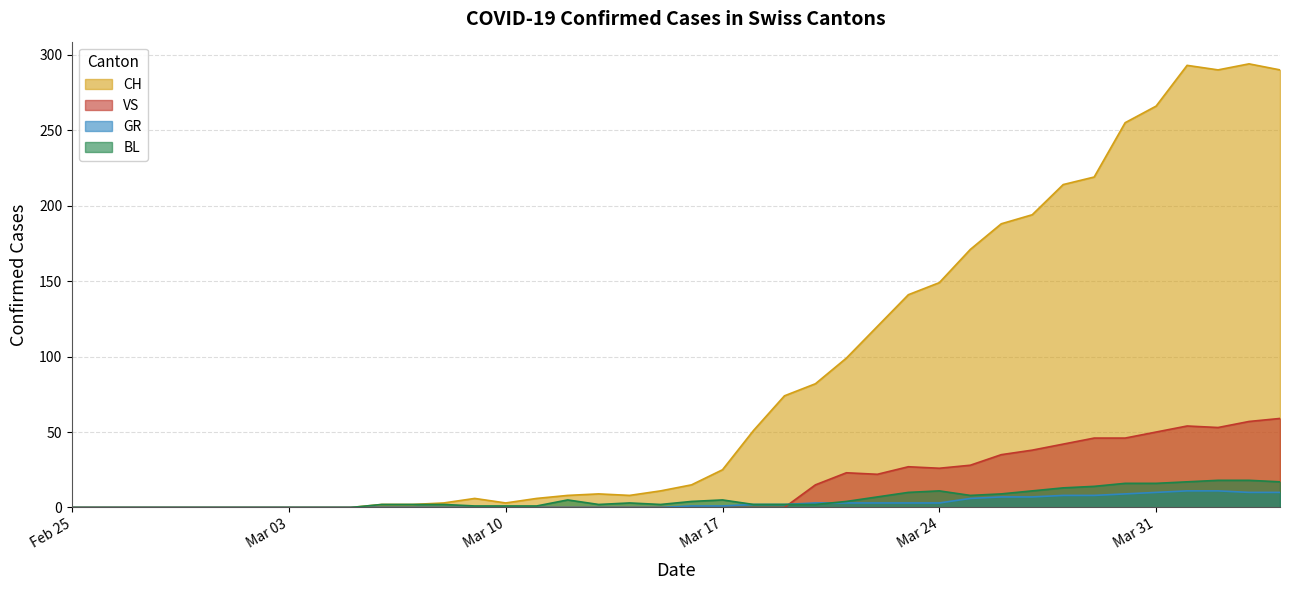

What is the maximum value for CH?

294